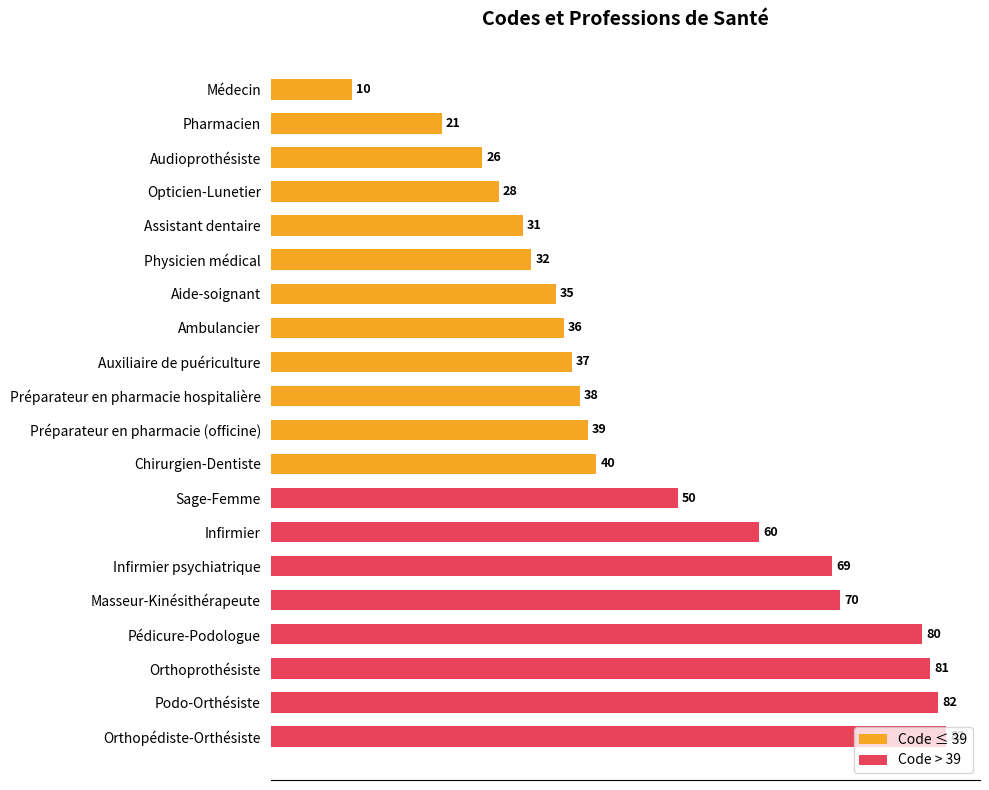

Rank the categories by value from highest to lowest.

Orthopédiste-Orthésiste, Podo-Orthésiste, Orthoprothésiste, Pédicure-Podologue, Masseur-Kinésithérapeute, Infirmier psychiatrique, Infirmier, Sage-Femme, Chirurgien-Dentiste, Préparateur en pharmacie (officine), Préparateur en pharmacie hospitalière, Auxiliaire de puériculture, Ambulancier, Aide-soignant, Physicien médical, Assistant dentaire, Opticien-Lunetier, Audioprothésiste, Pharmacien, Médecin